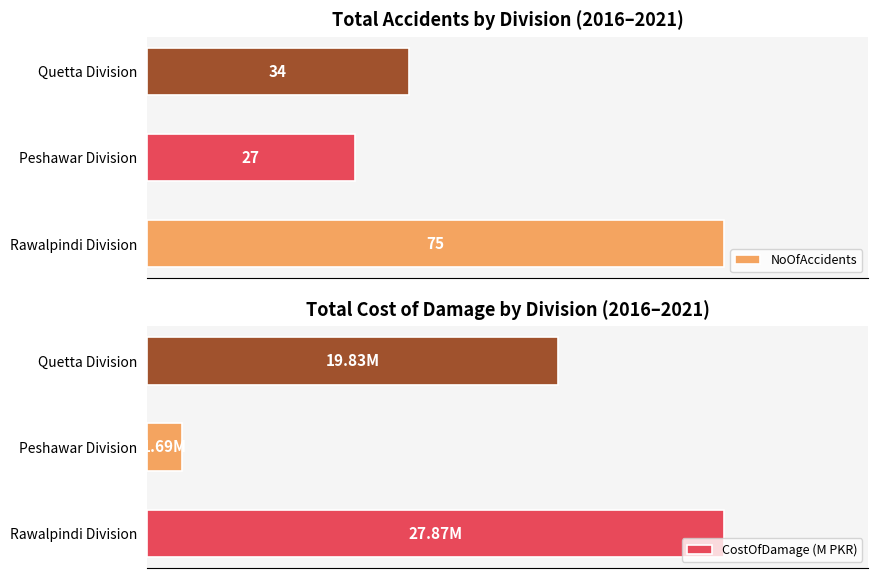

Reading left to right, extract all data points from this chart.

NoOfAccidents: 0=75.0	20=27.0	40=34.0
CostOfDamage (M PKR): 0=27.9	20=1.7	40=19.8